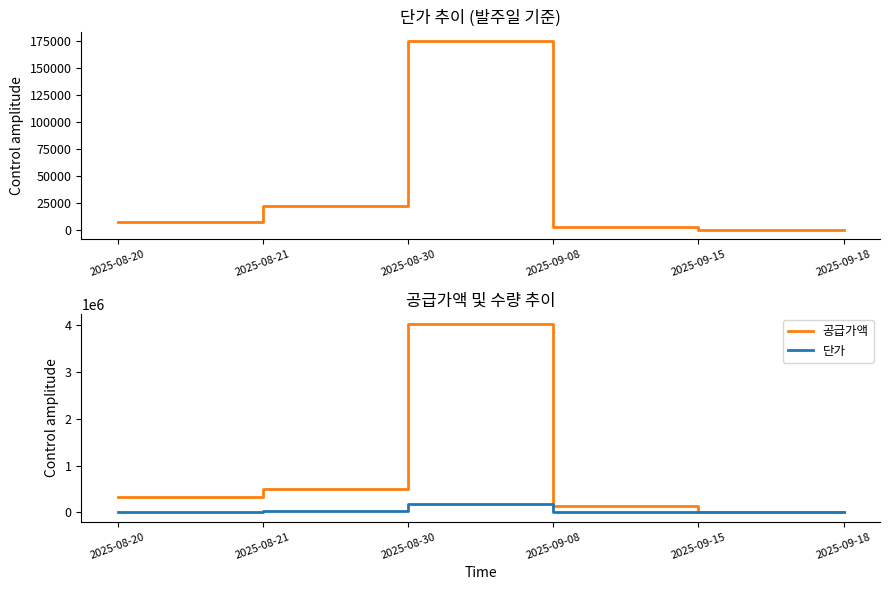

True or false: 공급가액 and 단가 intersect in this chart.

False